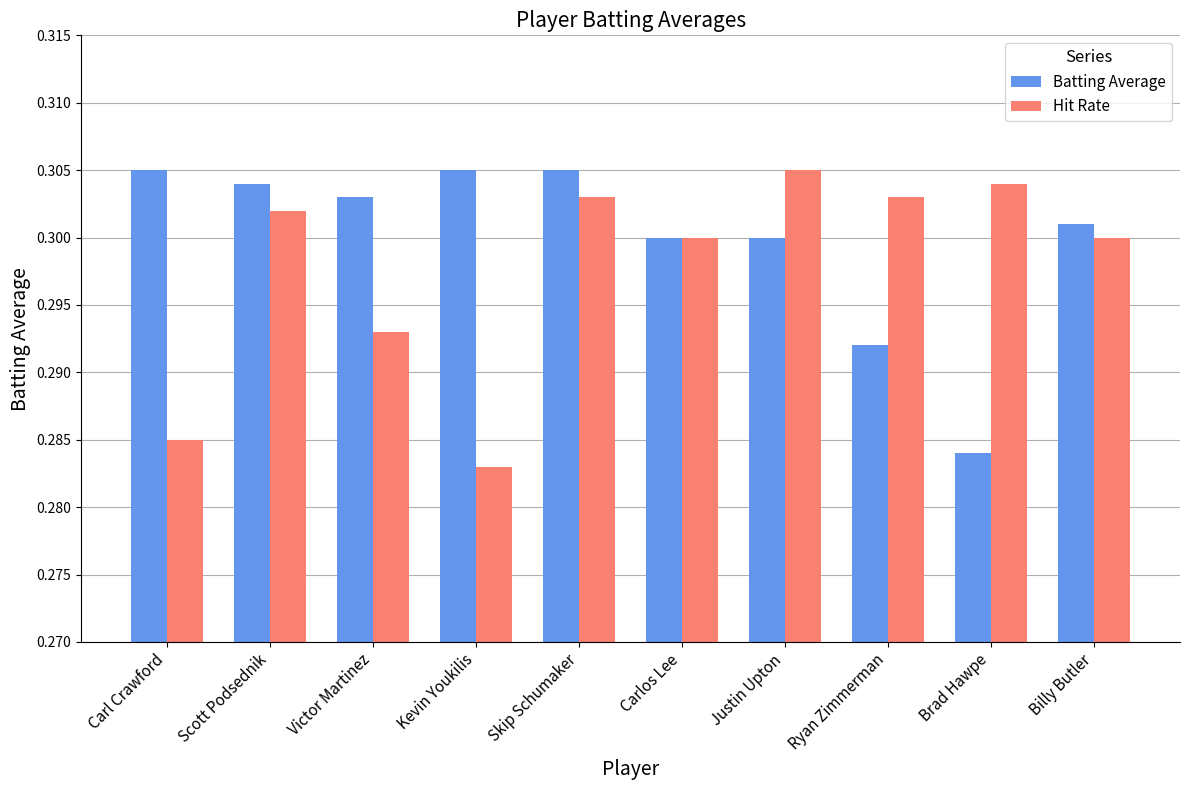

True or false: Hit Rate has a value of 0.3 at Carlos Lee.

True